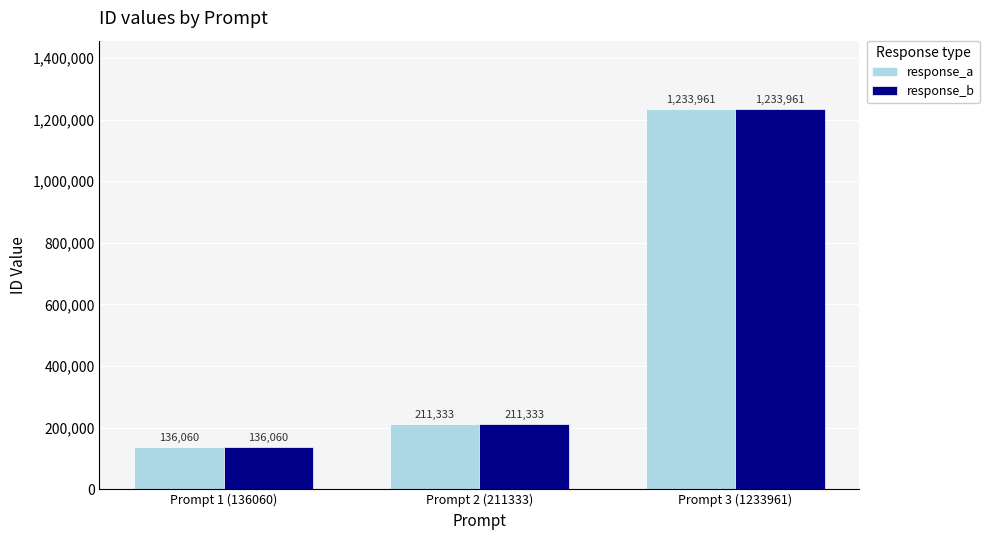

Which category has the lowest value across all series?

Prompt 1 (136060)